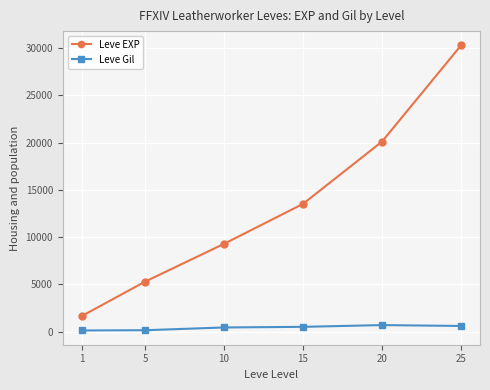

Which category has the highest value in the Leve EXP series?

25